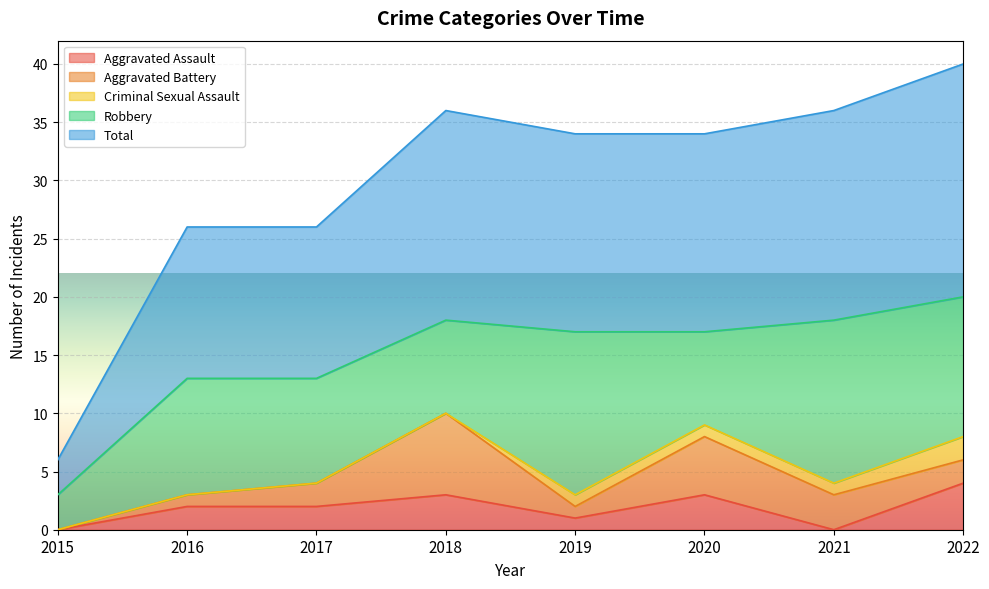

At how many categories does at least one series exceed 19?

1